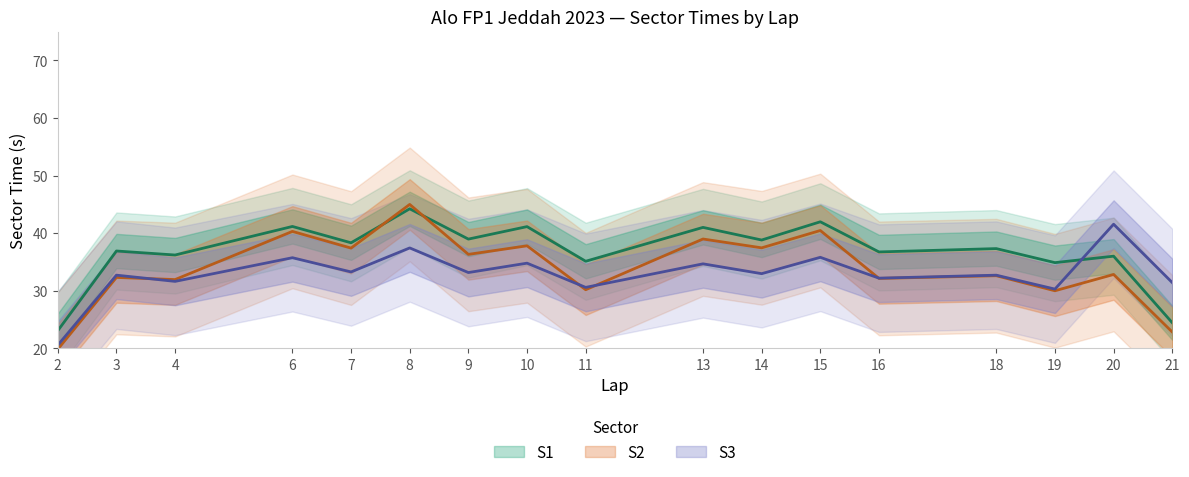

What is the sum of all S2 values?

601.6